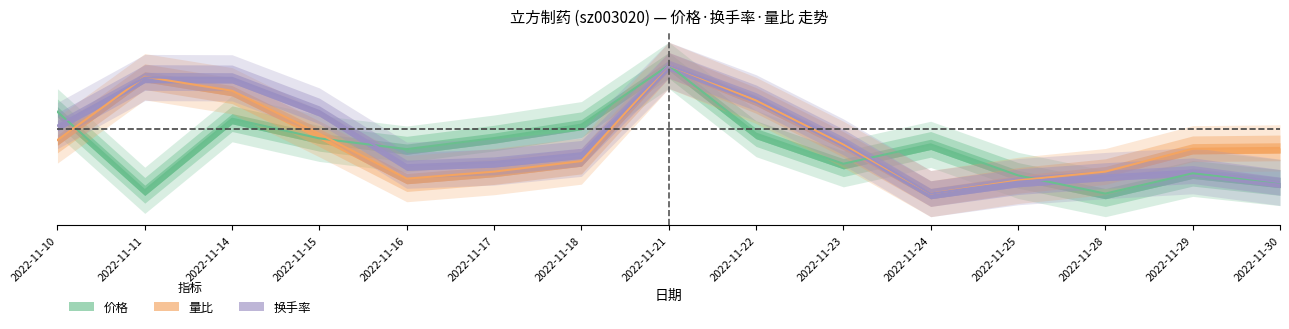

The value of 换手率 at 2022-11-14 is 0.9. True or false?

True